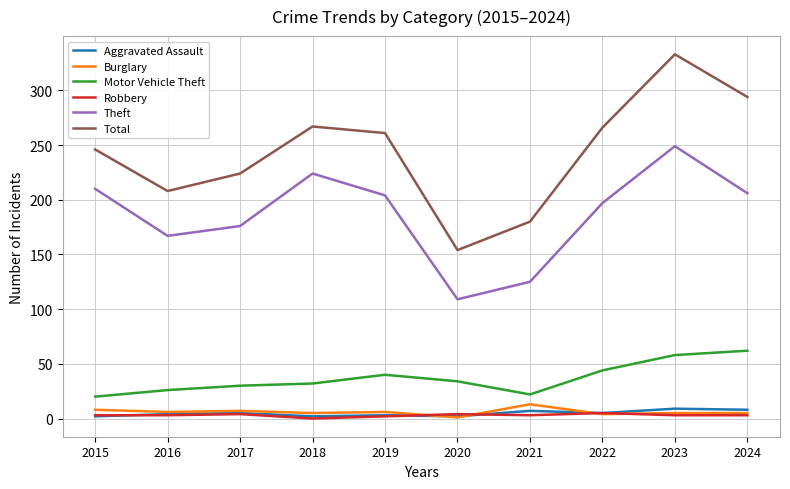

True or false: Theft and Burglary cross at least once.

False